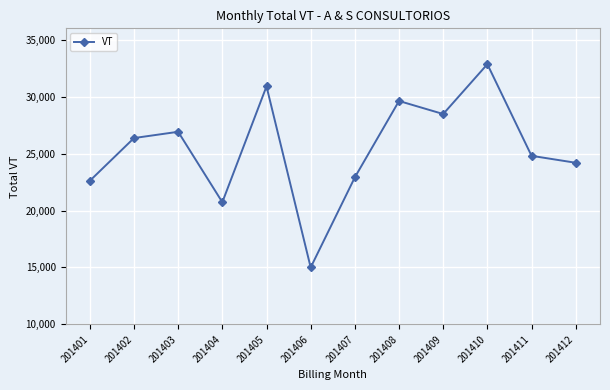

What is the change in value from 201401 to 201406?

-7610